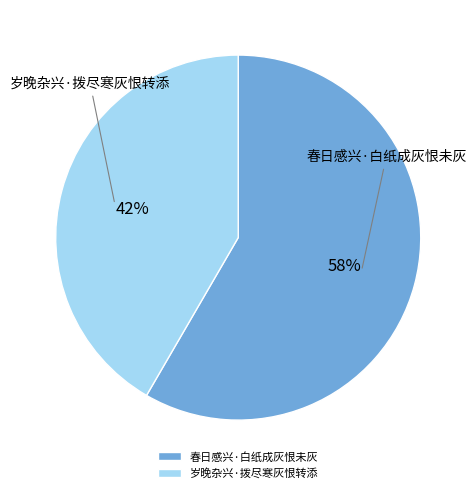

Which slice is the largest?

春日感兴·白纸成灰恨未灰